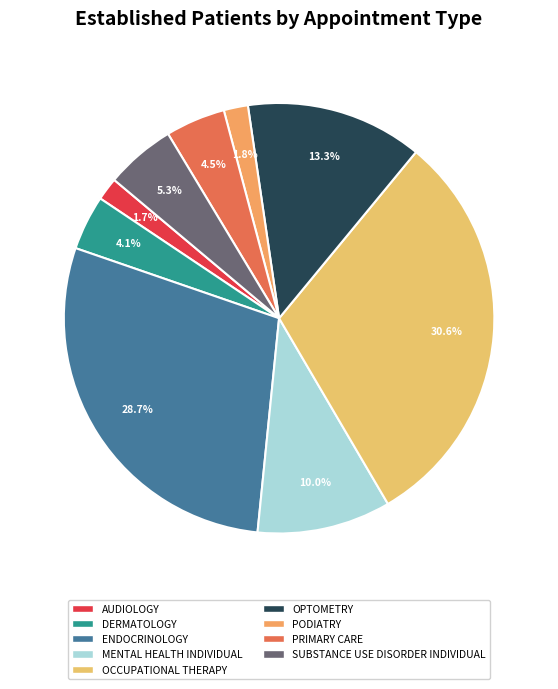

Is it true that ENDOCRINOLOGY is 29% of the pie?

True